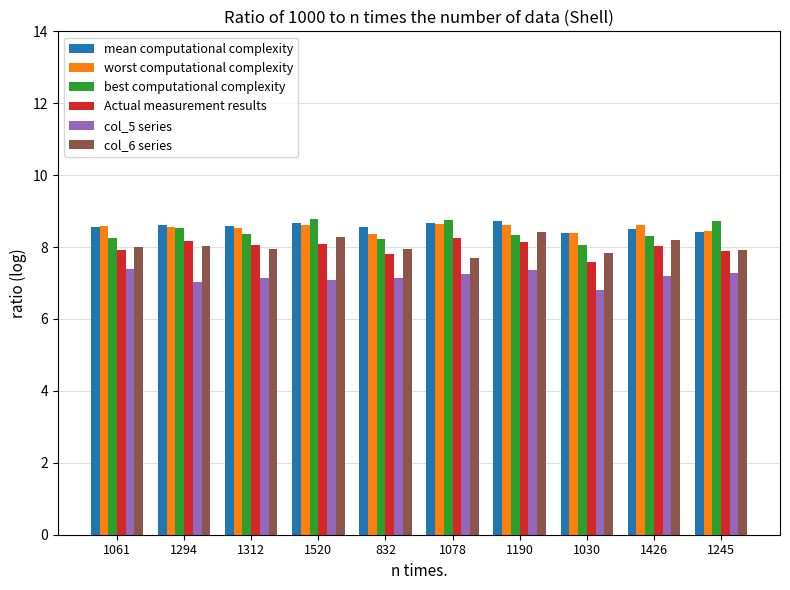

What value does the col_5 series series have at 1061?

7.4